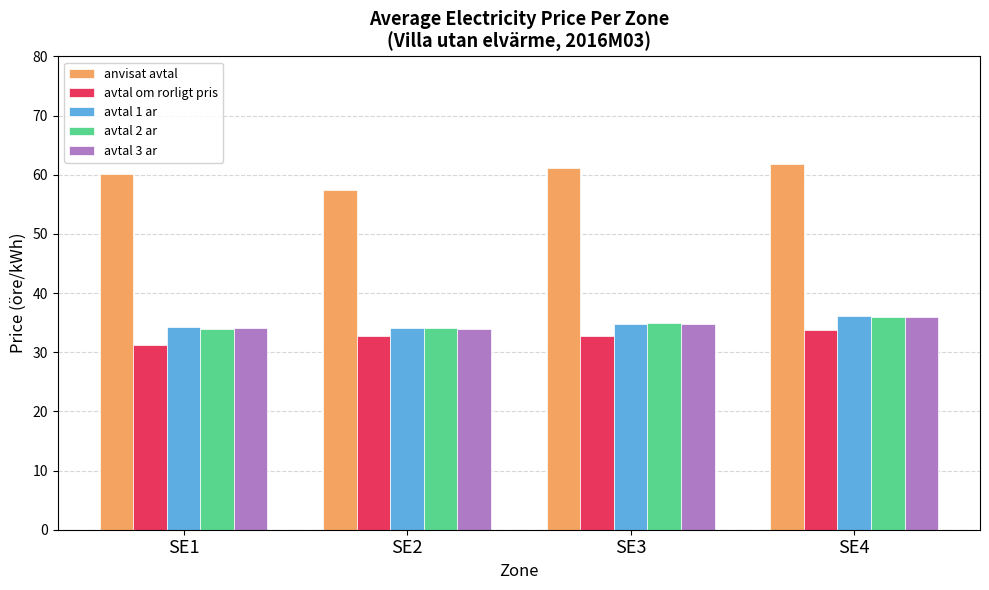

What is the difference between the maximum and second lowest values in the anvisat avtal series?

1.7